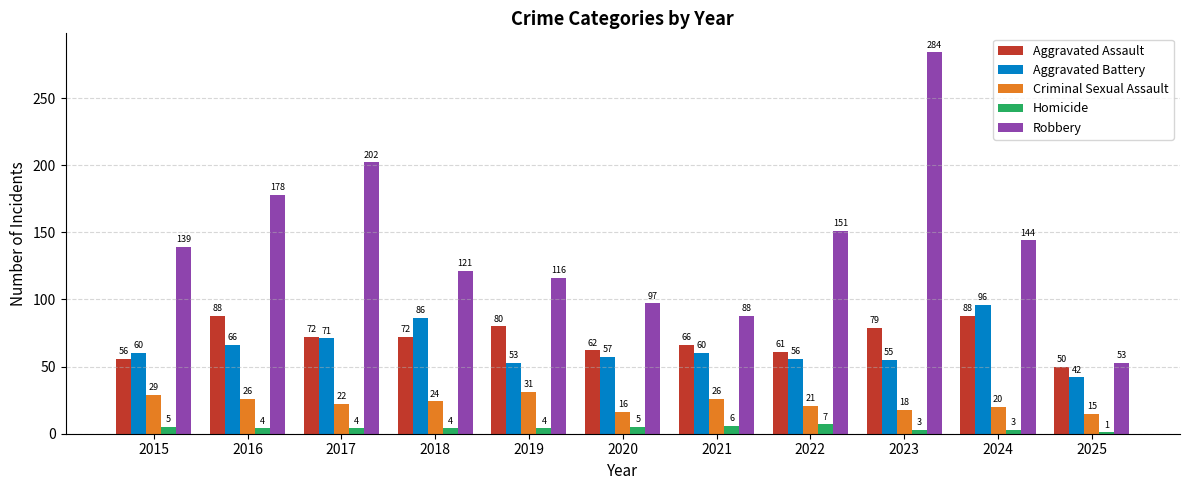

Reading left to right, transcribe all the data shown in this chart.

Aggravated Assault: 2015=56	2016=88	2017=72	2018=72	2019=80	2020=62	2021=66	2022=61	2023=79	2024=88	2025=50
Aggravated Battery: 2015=60	2016=66	2017=71	2018=86	2019=53	2020=57	2021=60	2022=56	2023=55	2024=96	2025=42
Criminal Sexual Assault: 2015=29	2016=26	2017=22	2018=24	2019=31	2020=16	2021=26	2022=21	2023=18	2024=20	2025=15
Homicide: 2015=5	2016=4	2017=4	2018=4	2019=4	2020=5	2021=6	2022=7	2023=3	2024=3	2025=1
Robbery: 2015=139	2016=178	2017=202	2018=121	2019=116	2020=97	2021=88	2022=151	2023=284	2024=144	2025=53